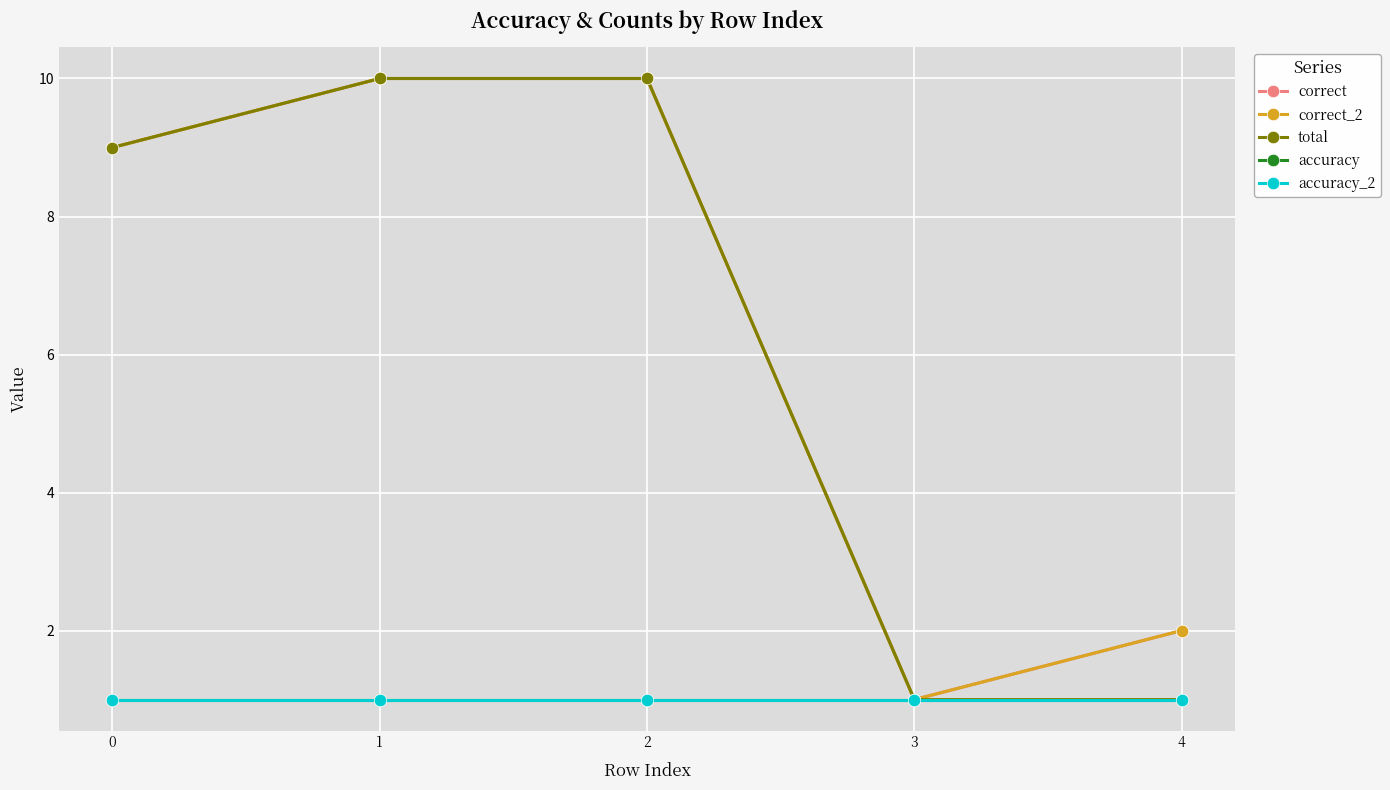

List the series in order of their peak value, highest first.

correct, correct_2, total, accuracy, accuracy_2